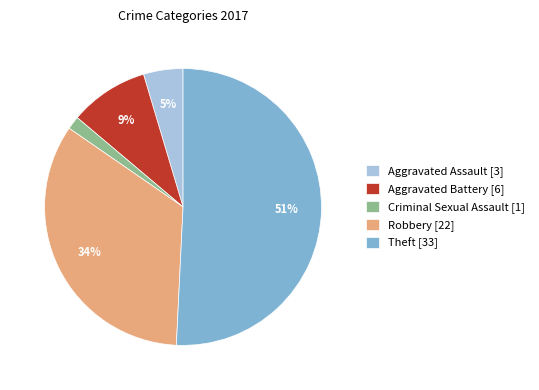

Rank the categories by value from highest to lowest.

Theft [33], Robbery [22], Aggravated Battery [6], Aggravated Assault [3], Criminal Sexual Assault [1]